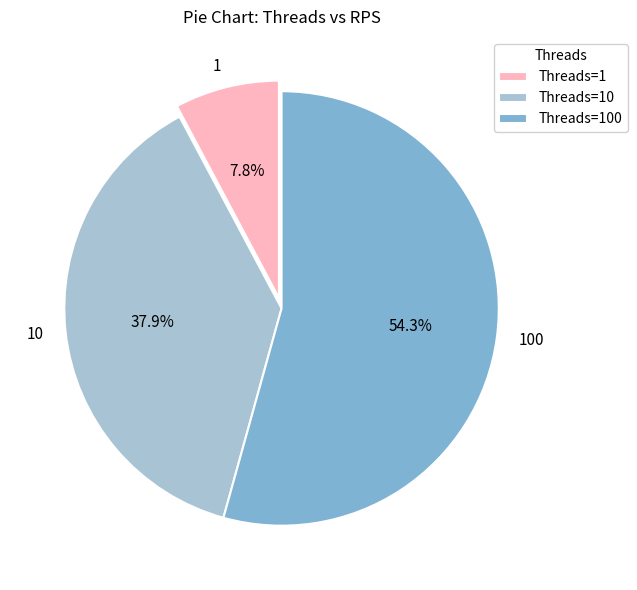

Is 100 the majority of the pie?

Yes